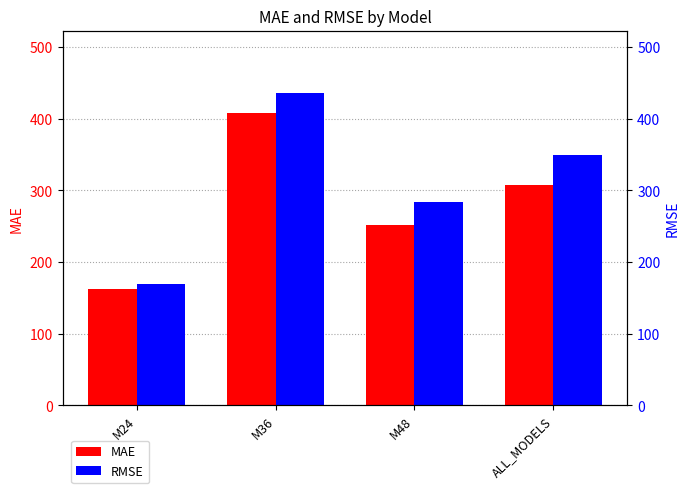

Which category has the highest value across all series?

M36